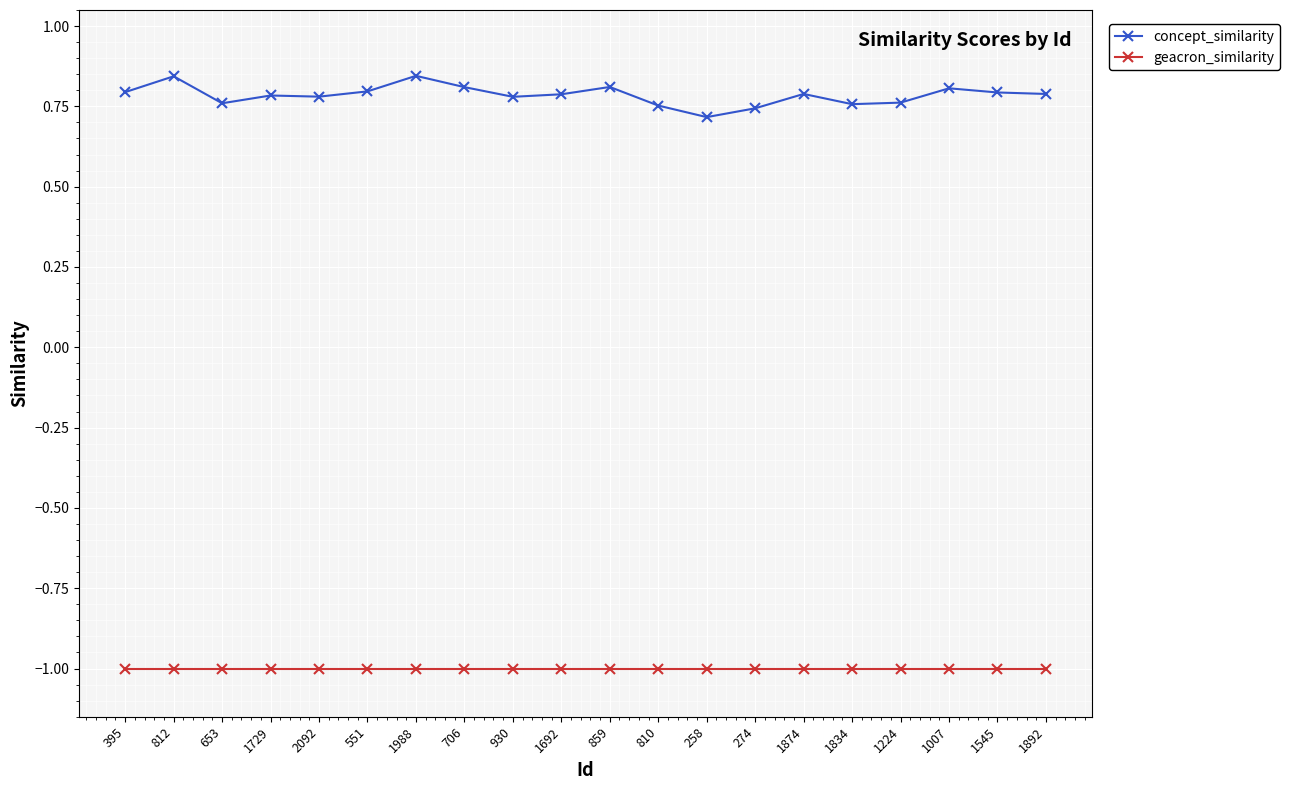

Which category has the lowest value in the concept_similarity series?

258